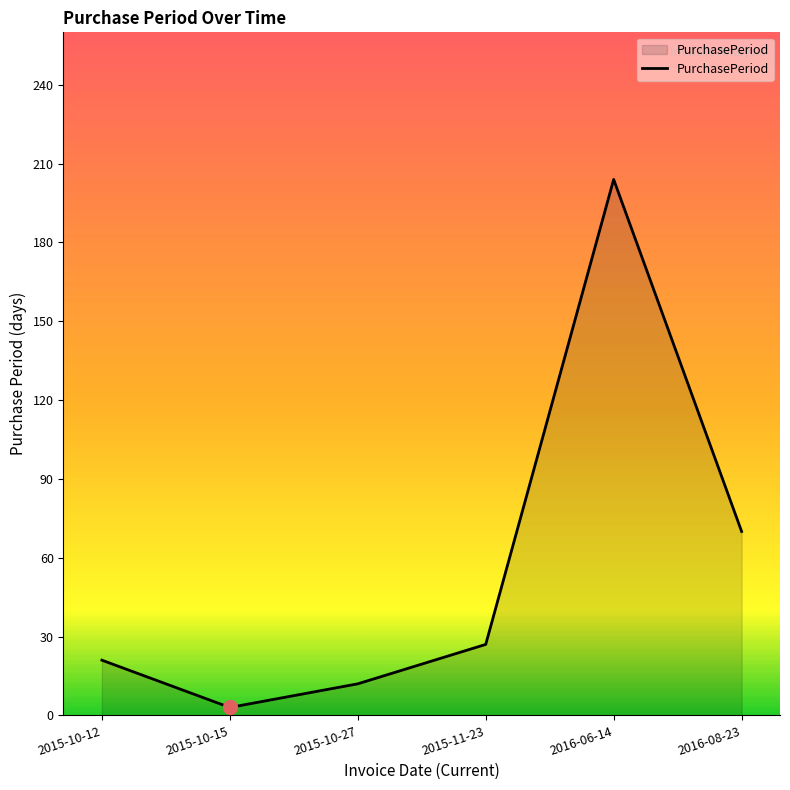

What is the average value?

56